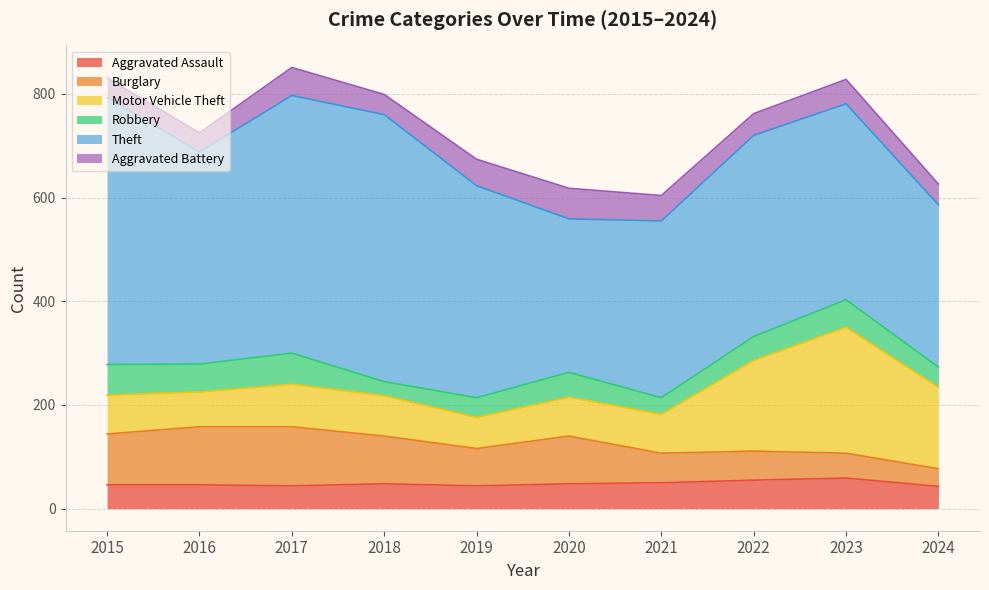

What is the smallest value displayed?

27